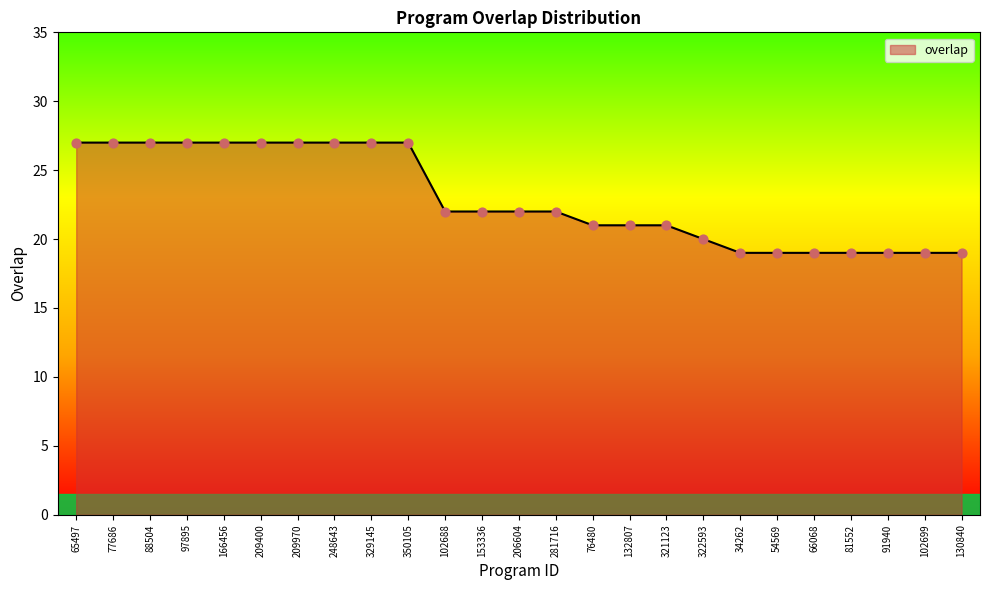

What is the ratio of the value at 66068 to the value at 350105?

0.7